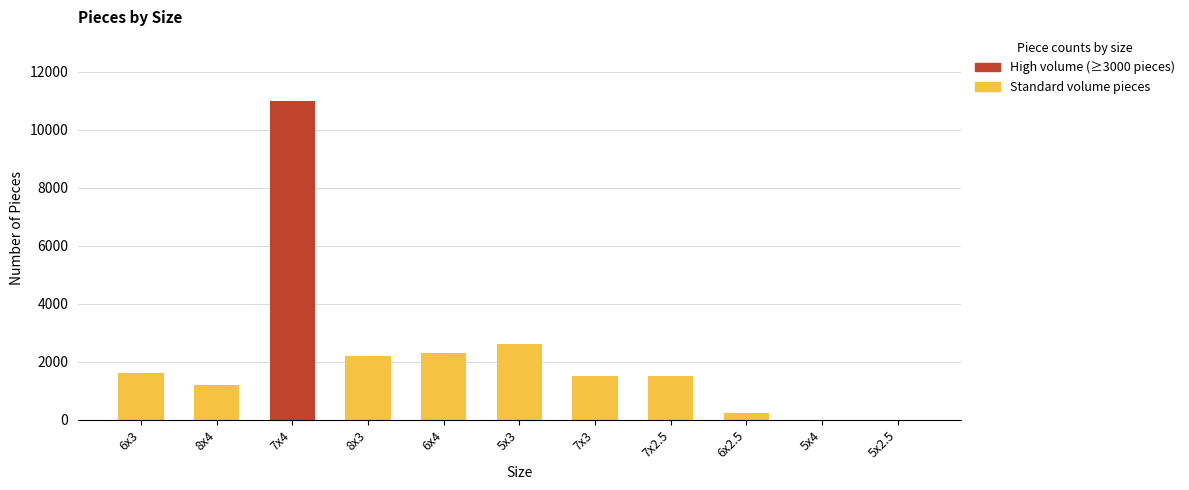

What is the sum of all values?

24150